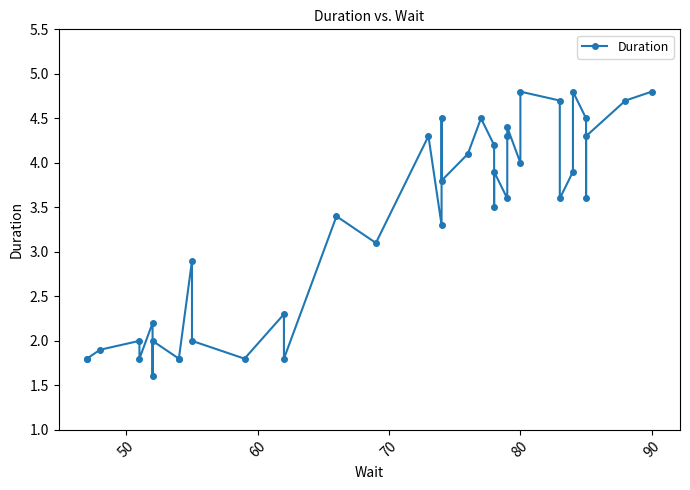

What is the difference between the second highest and second lowest values?

3.0